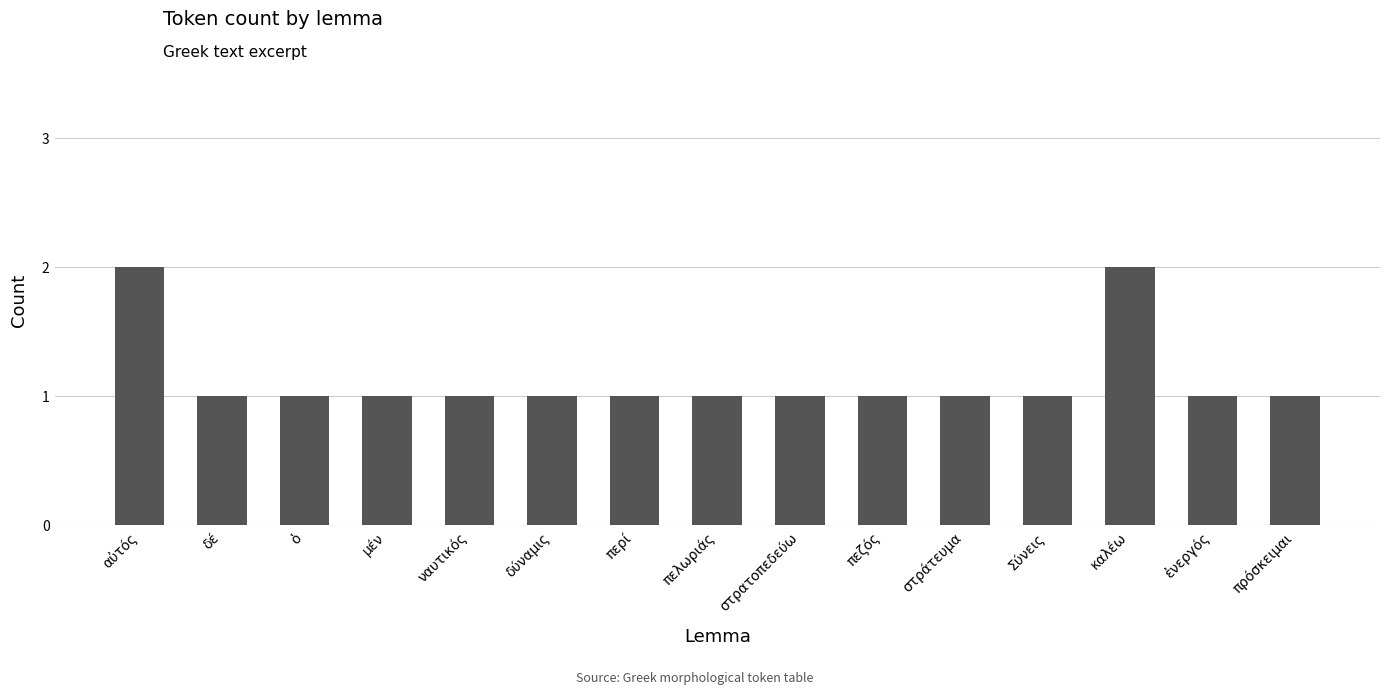

True or false: the data shows 0 at ὁ.

False